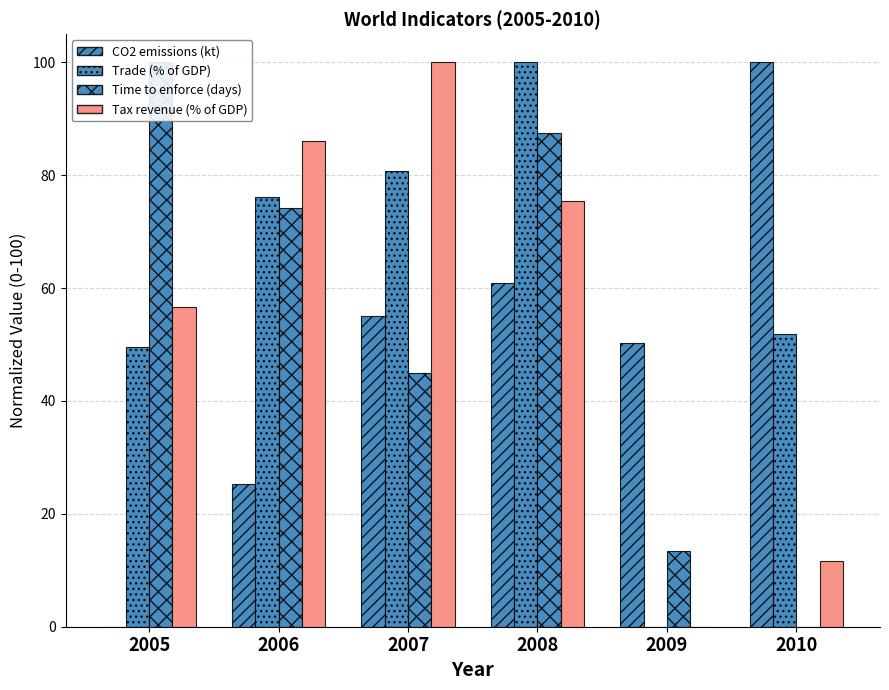

Which category has the highest value in the Trade (% of GDP) series?

2008